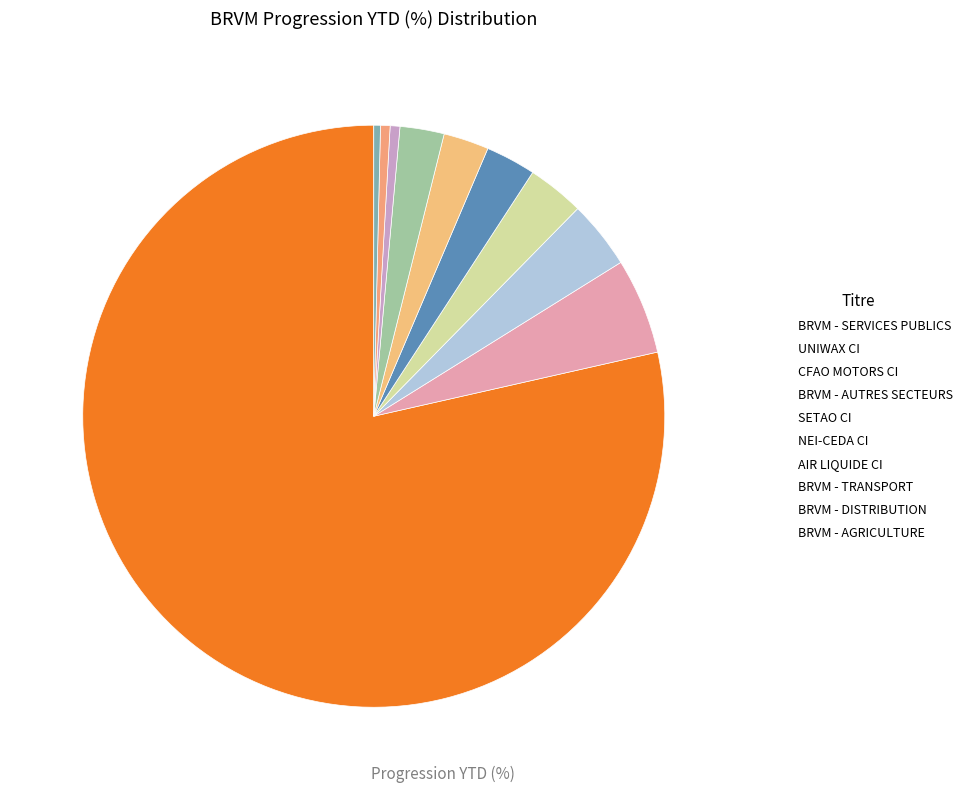

What percentage is the BRVM - AUTRES SECTEURS slice, to the nearest percent?

3%